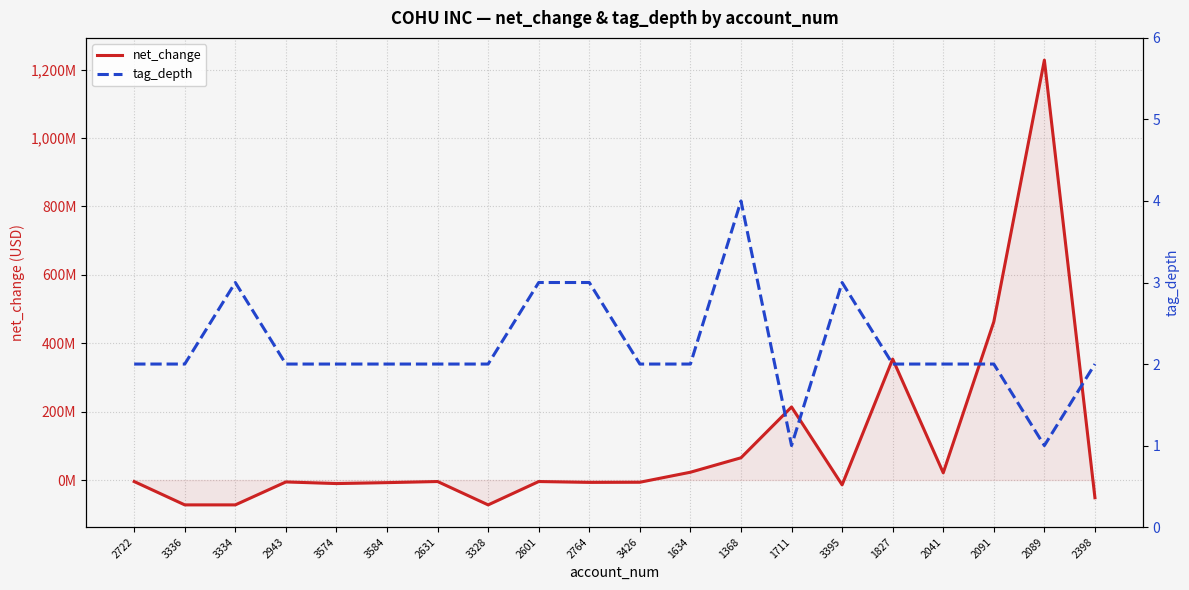

Rank the categories by net_change value from highest to lowest.

2089, 2091, 1827, 1711, 1368, 1634, 2041, 2722, 2631, 2601, 2943, 3426, 2764, 3584, 3574, 3395, 2398, 3336, 3334, 3328